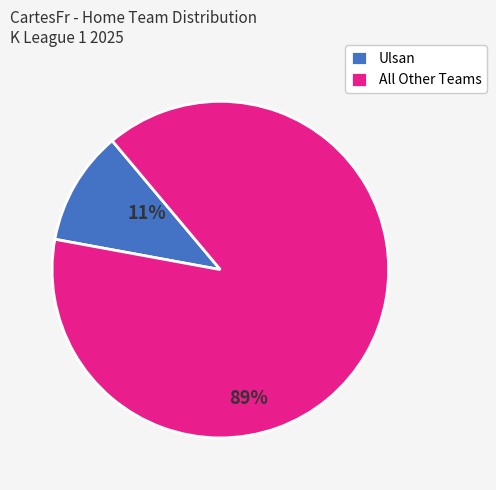

Rank the categories by value from highest to lowest.

All Other Teams, Ulsan